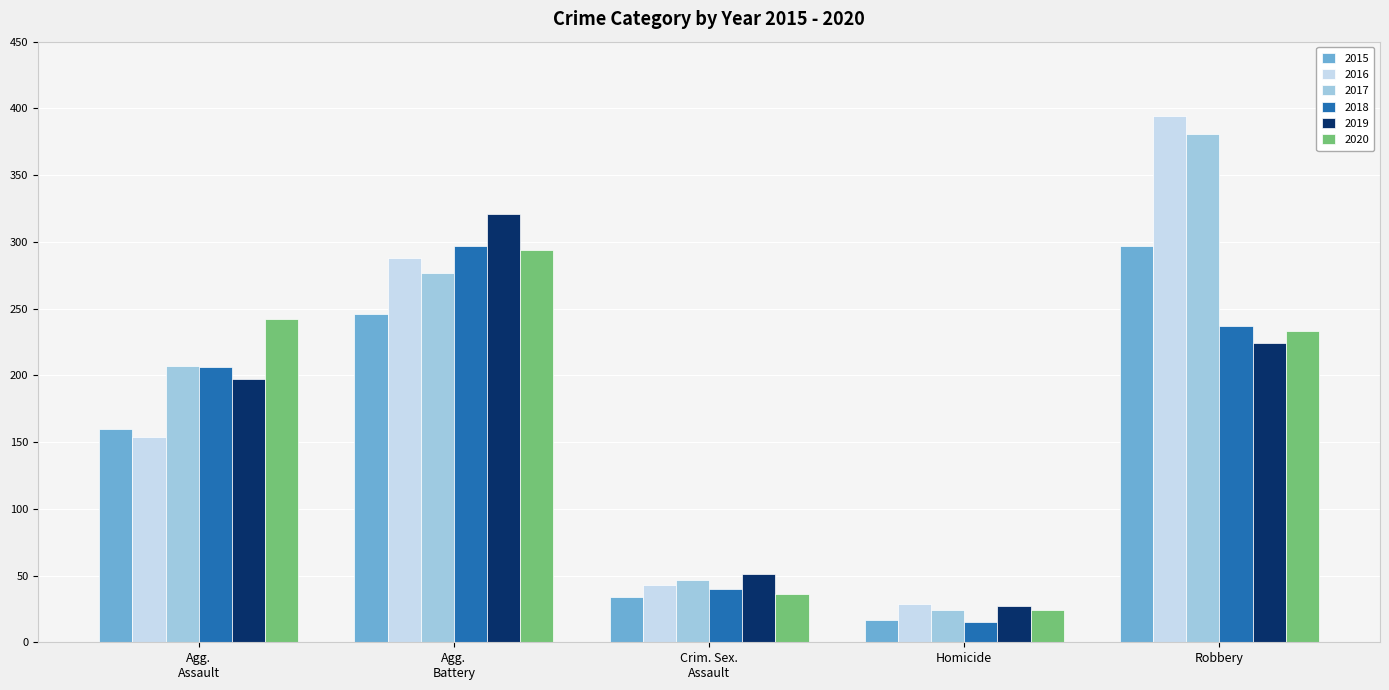

Reading left to right, what are all the values shown in this chart?

2015: 160	246	34	17	297
2016: 154	288	43	29	394
2017: 207	277	47	24	381
2018: 206	297	40	15	237
2019: 197	321	51	27	224
2020: 242	294	36	24	233